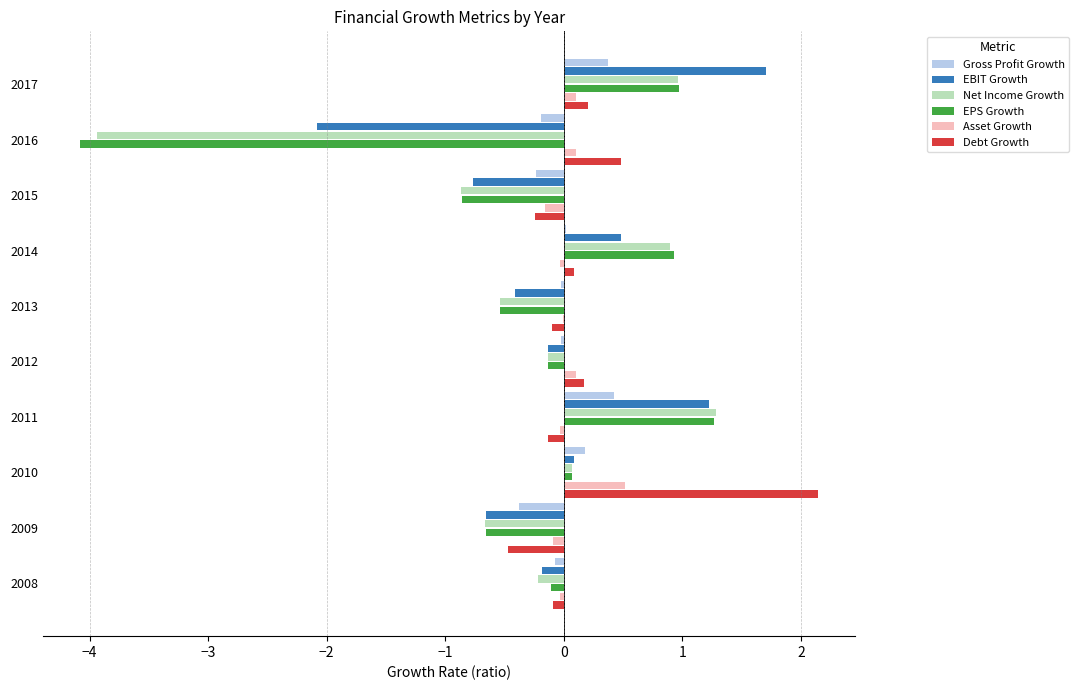

Which series changed the most between 2013 and 2017?

EBIT Growth